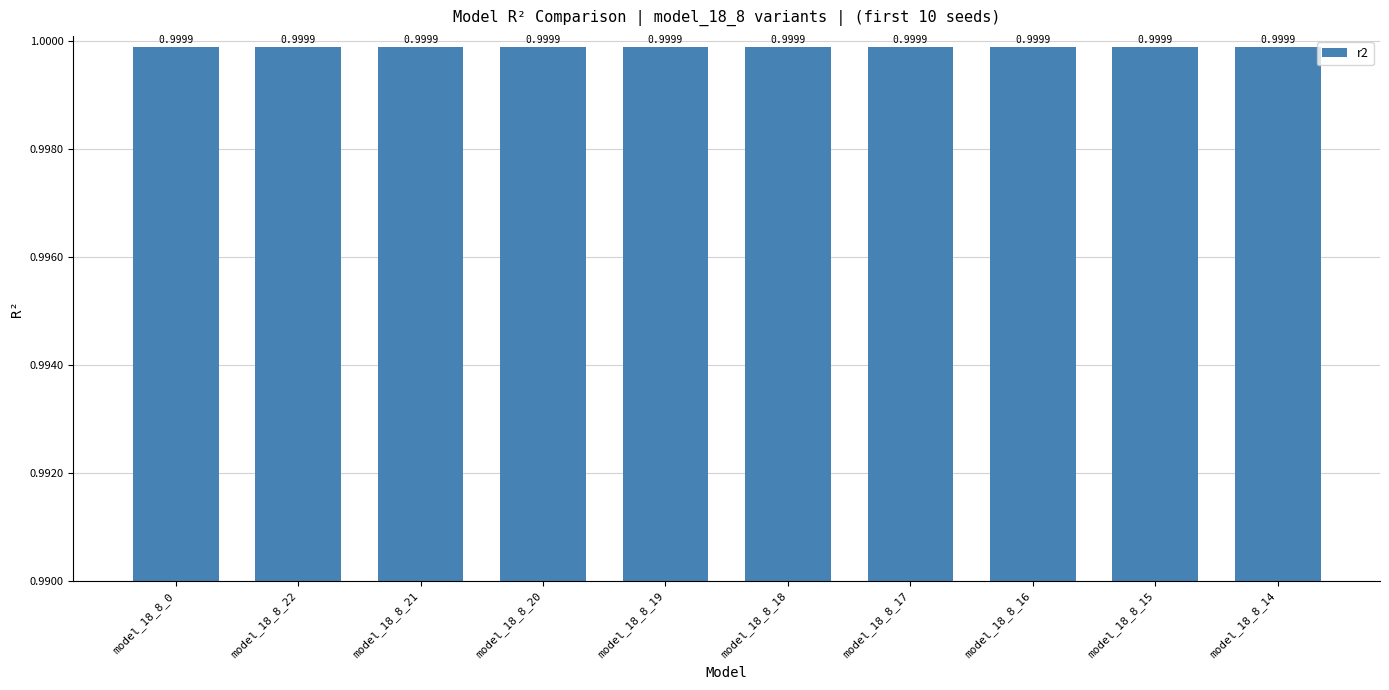

The r2_vt series shows 0.3 at model_18_8_17. True or false?

False